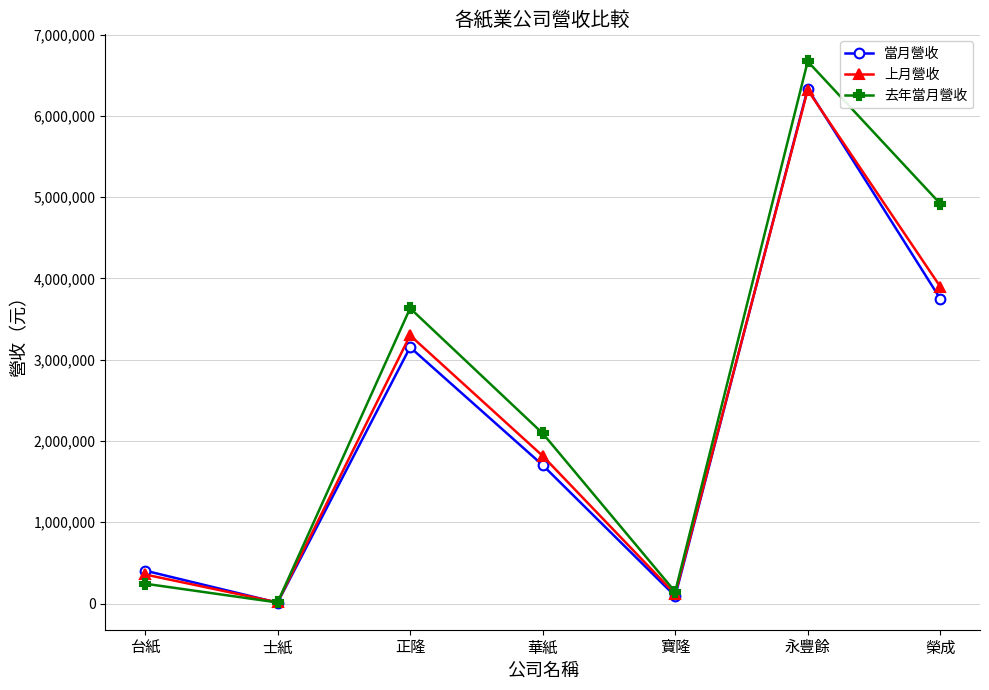

In 當月營收, how many points are higher than both neighbors (excluding endpoints)?

2